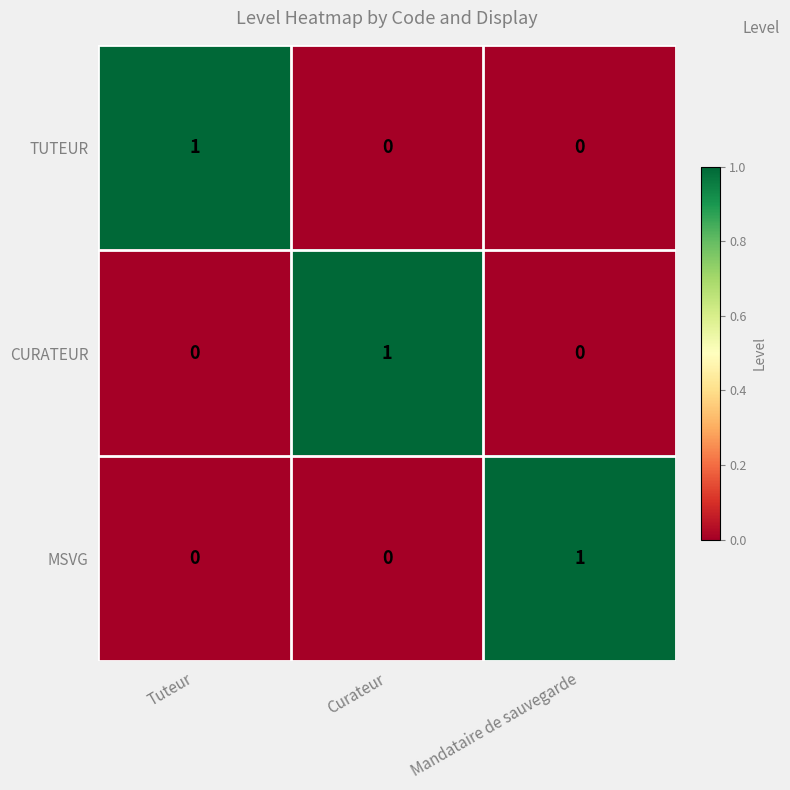

Reading left to right, transcribe all the data shown in this chart.

TUTEUR: 1	0	0
CURATEUR: 0	1	0
MSVG: 0	0	1